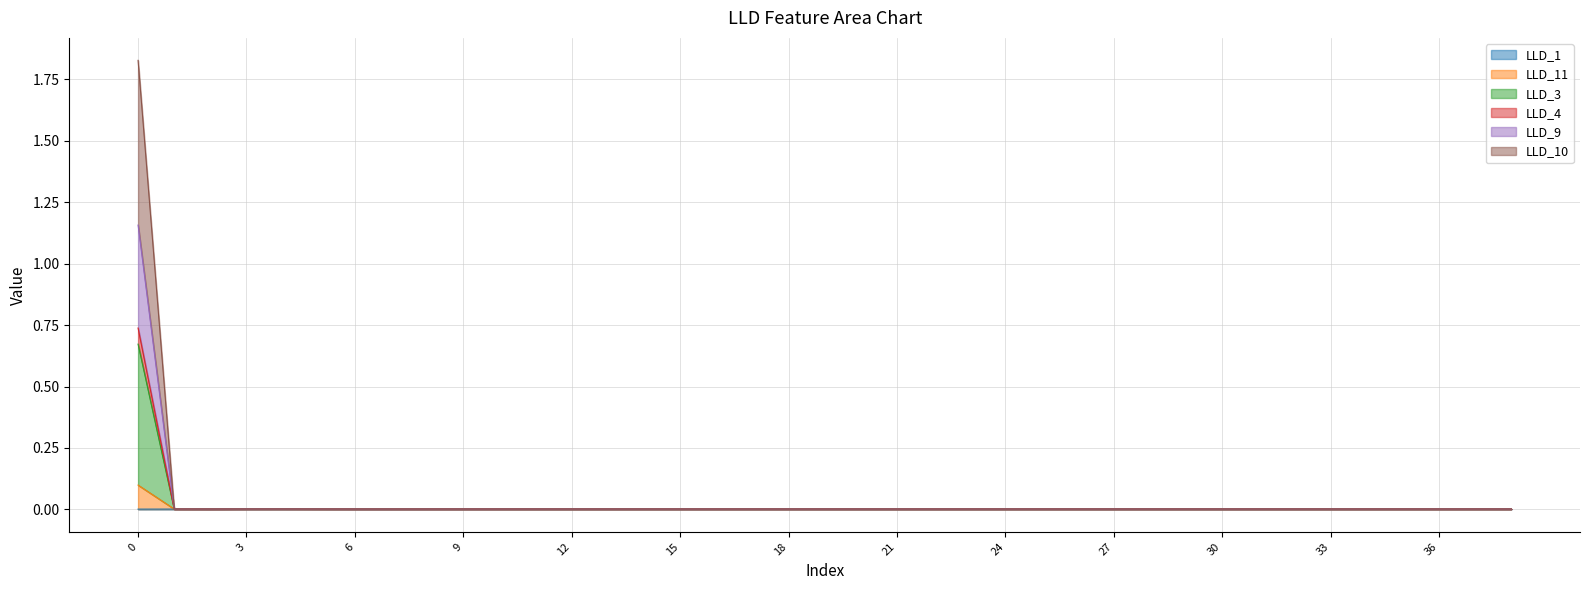

Is the value of LLD_4 at 14 greater than the value of LLD_10 at 1?

No